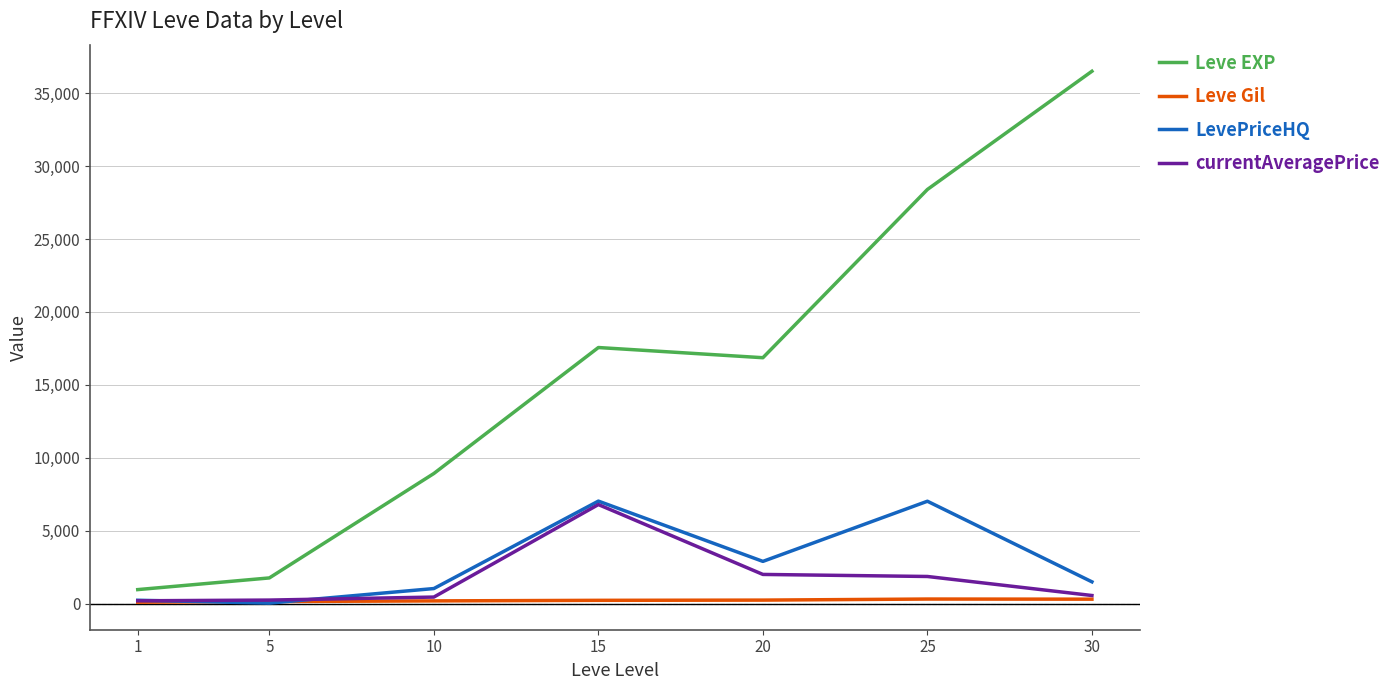

Is it true that Leve EXP equals 8833.6 at 15?

False